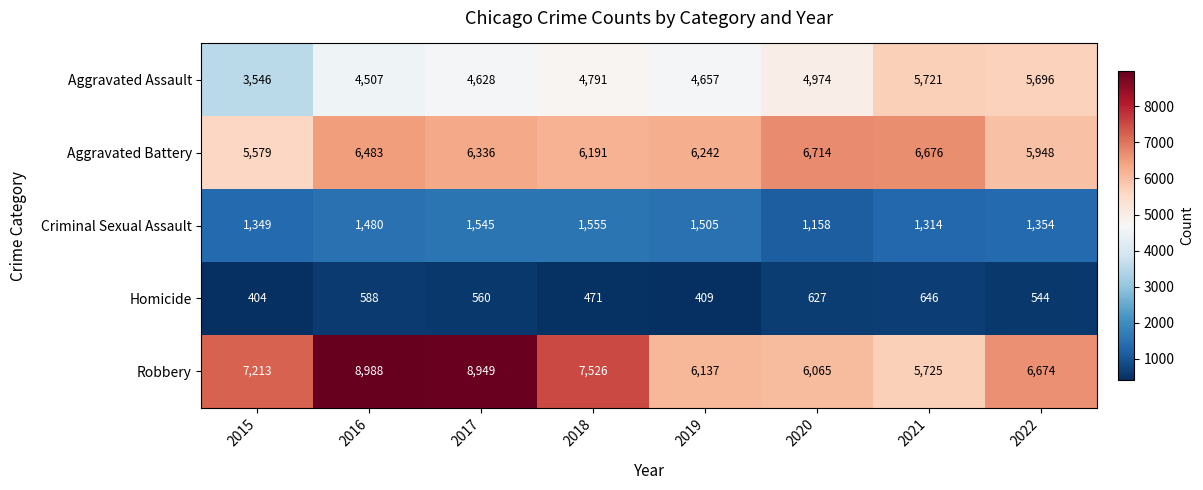

The Homicide series shows 627 at 2020. True or false?

True